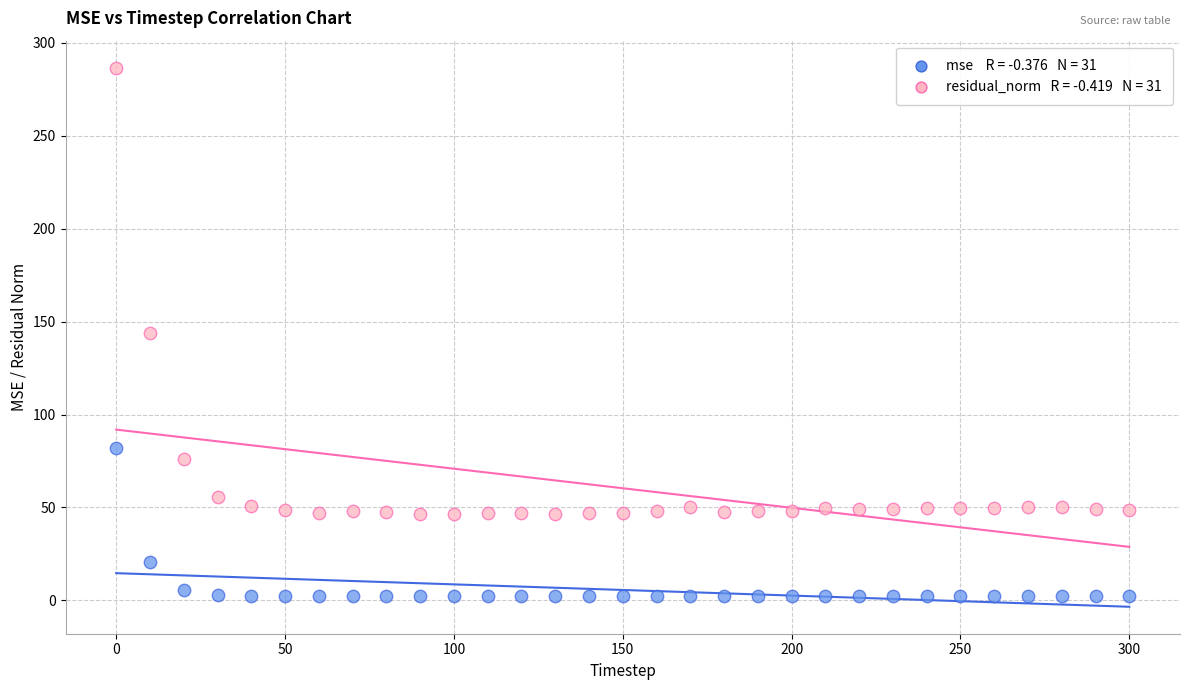

Across all data points, what is the range of X values (max minus min)?

300.0